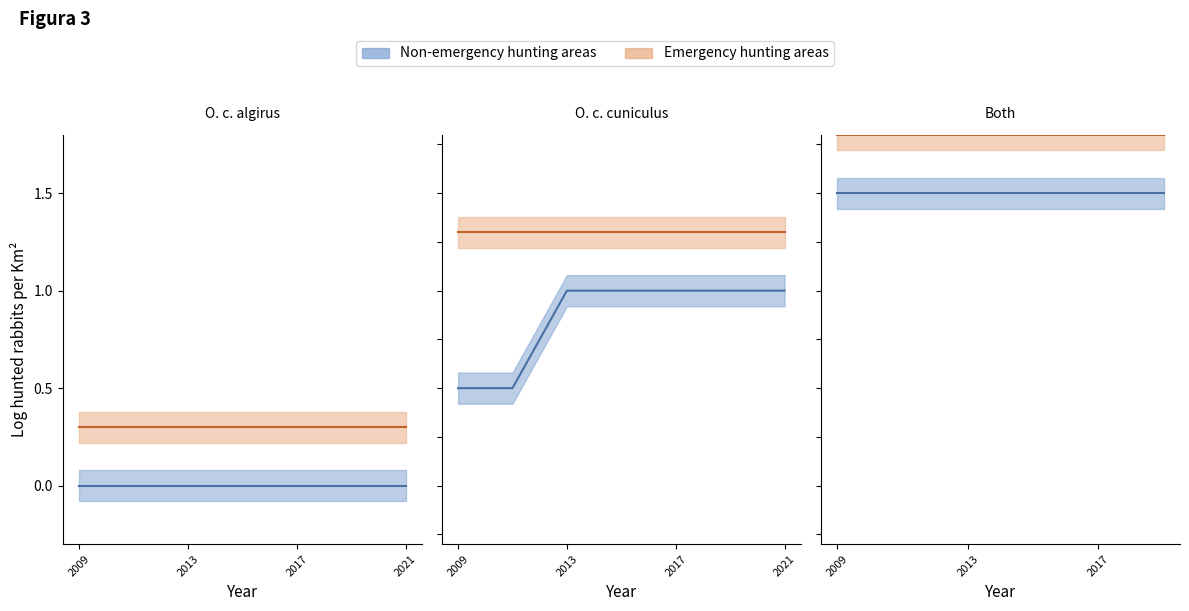

Which series has the widest spread of values?

Non-emergency hunting areas